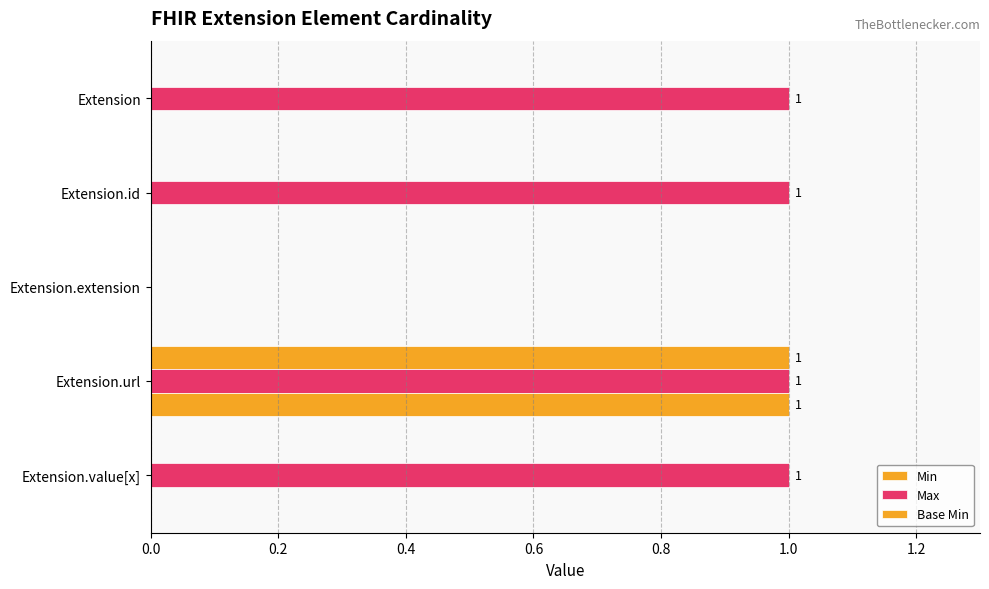

How many distinct data groups are displayed?

3